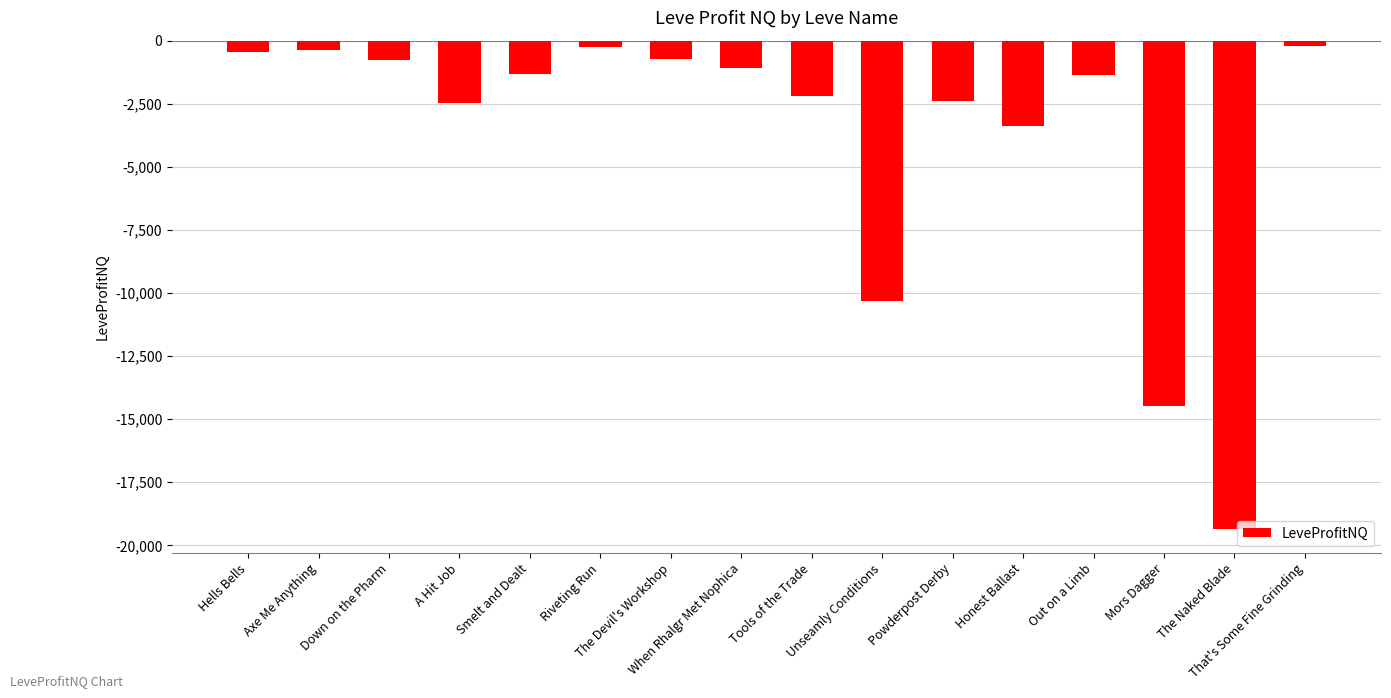

Is it true that the value at The Naked Blade is -31377.8?

False